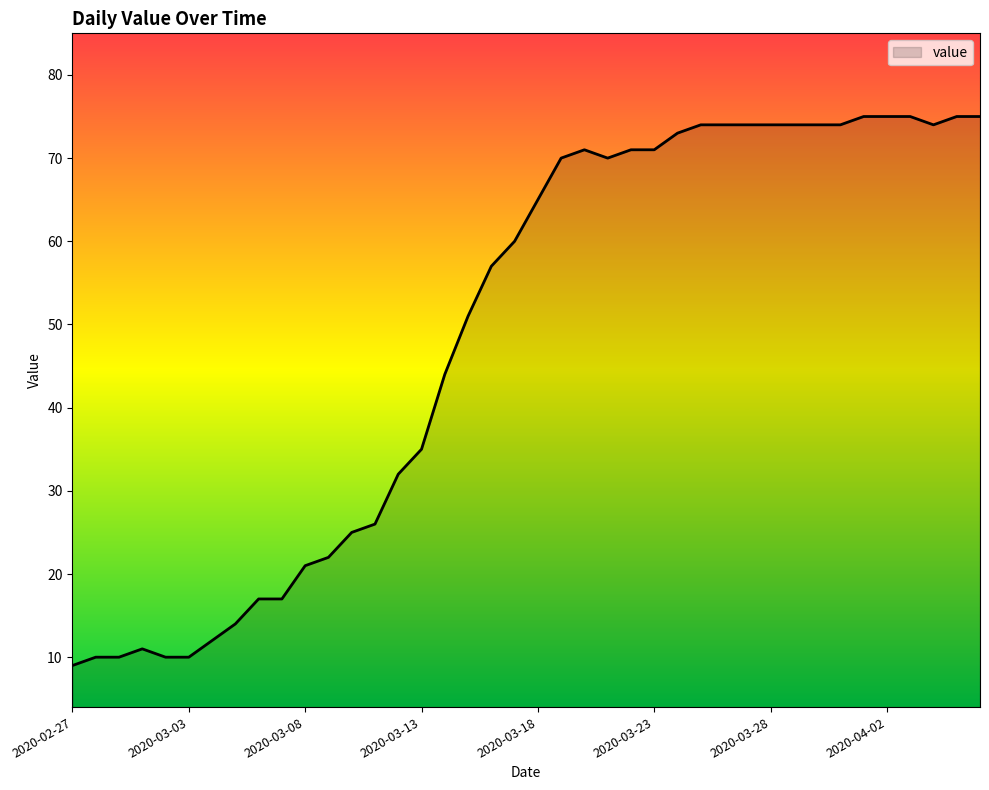

What is the greatest value displayed?

75